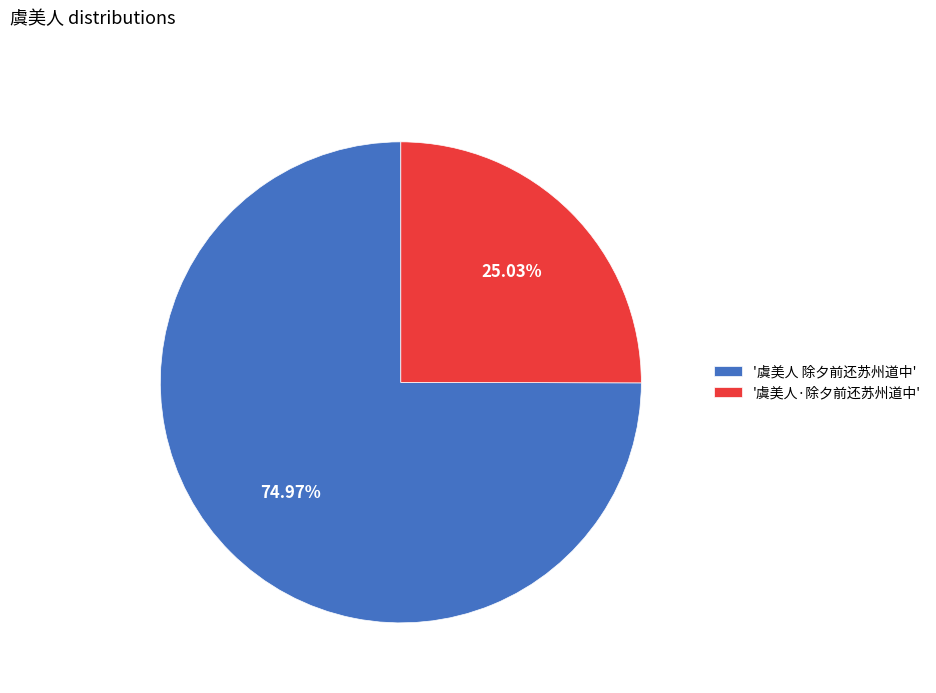

How many segments does this pie chart have?

2